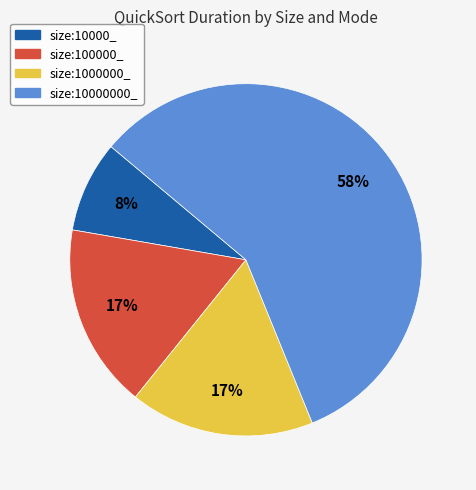

Is there a majority slice in this chart?

Yes